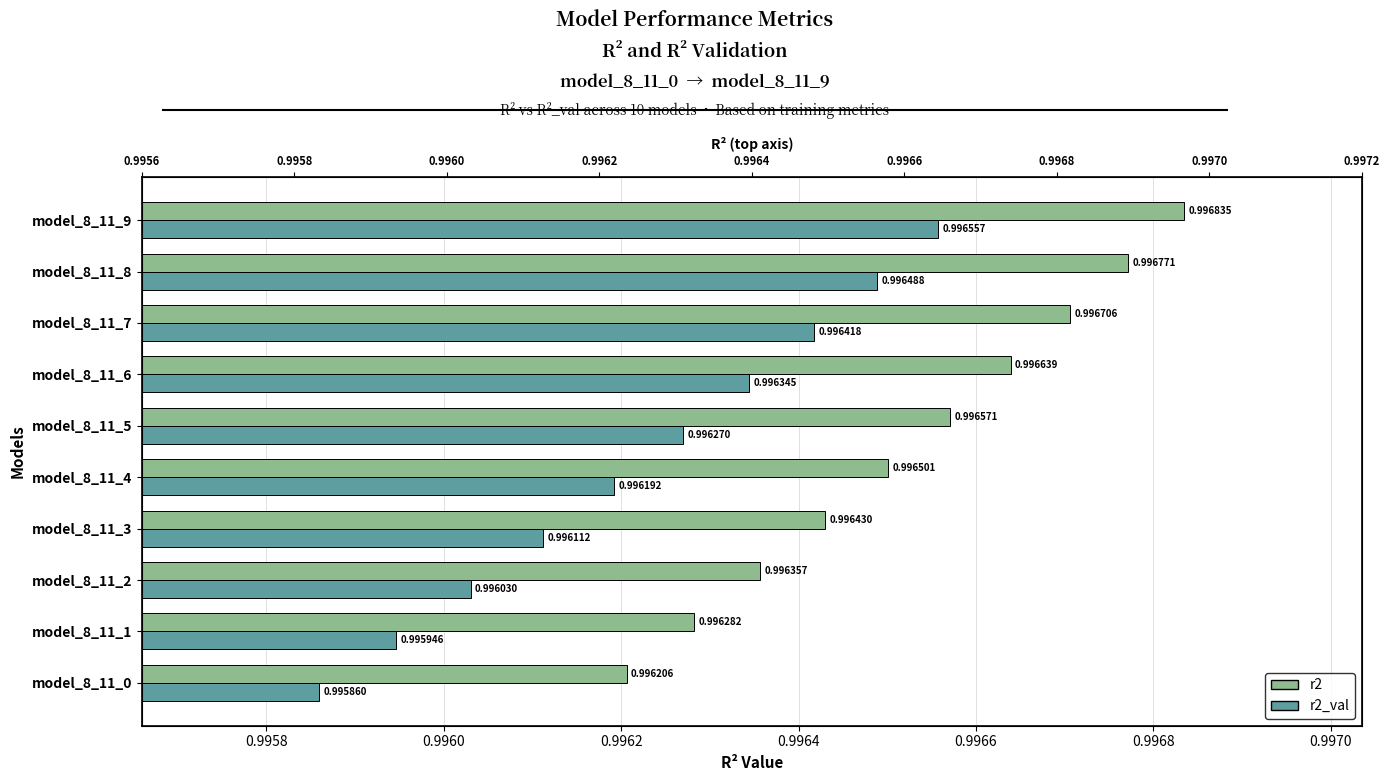

What are all the series names shown in the legend?

r2, r2_val